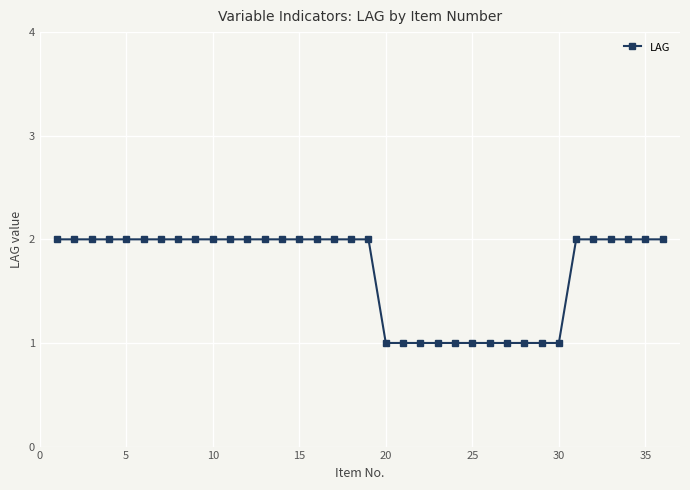

Is this an area chart (filled region under the line)?

No